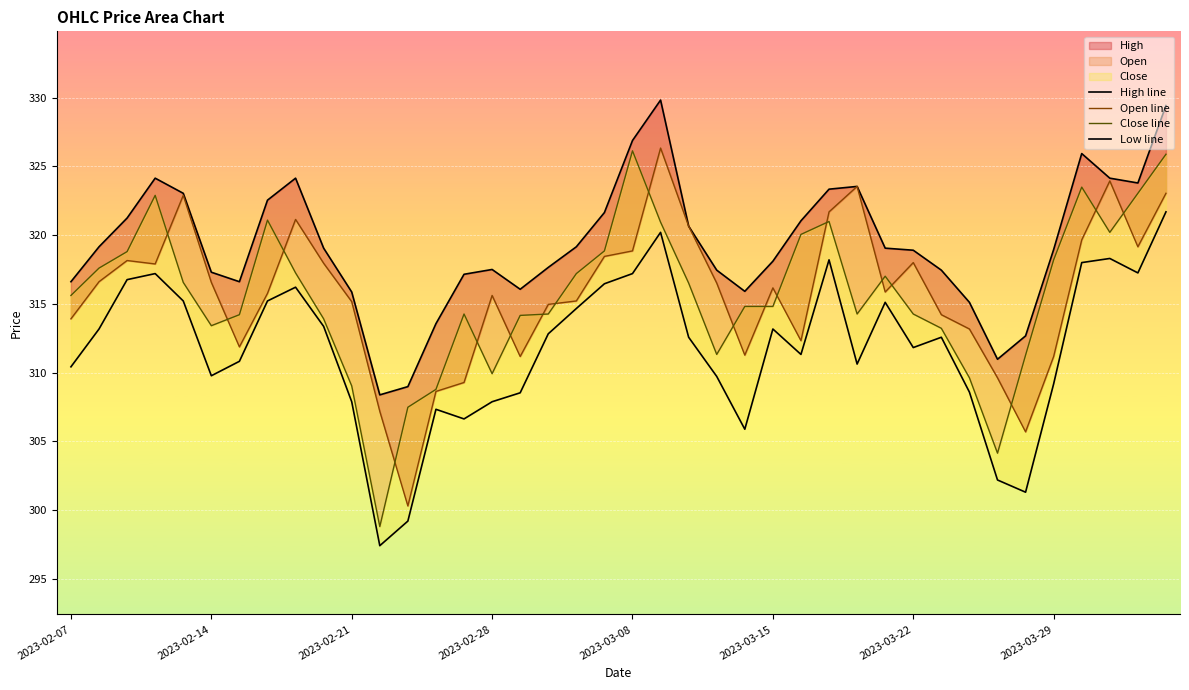

What is the sum of all Open line values?

12629.9